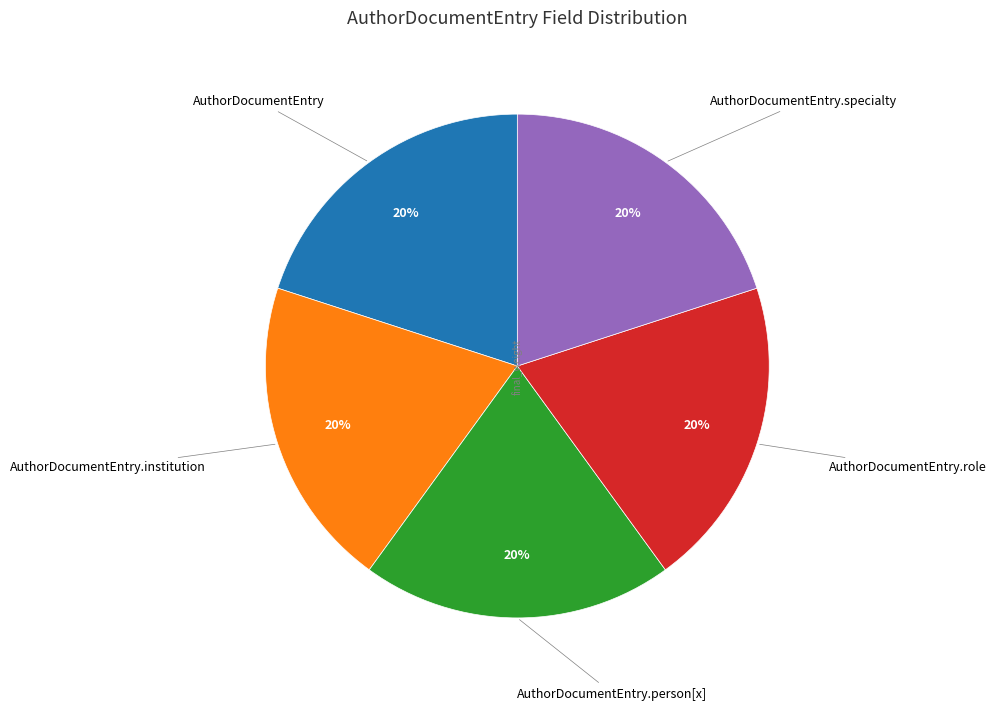

Is there a majority slice in this chart?

No